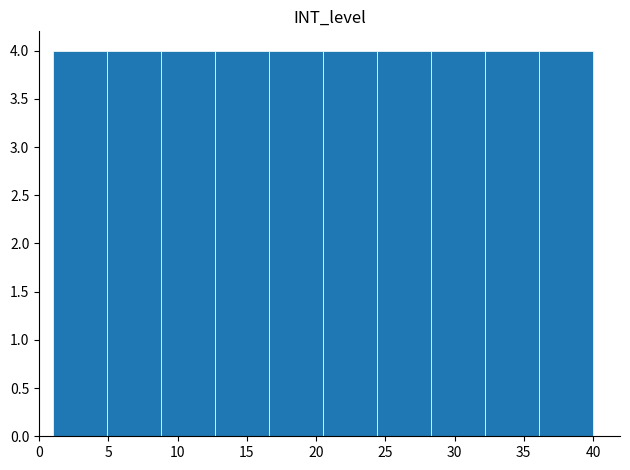

Reading left to right, list every bar in this chart as the range it spans on the x-axis followed by its height. Neither the bar edges nor the heights are printed on the chart, so give them approximately, as read against the axes.

1.0 to 4.9: 4
4.9 to 8.8: 4
8.8 to 12.7: 4
12.7 to 16.6: 4
16.6 to 20.5: 4
20.5 to 24.4: 4
24.4 to 28.3: 4
28.3 to 32.2: 4
32.2 to 36.1: 4
36.1 to 40.0: 4